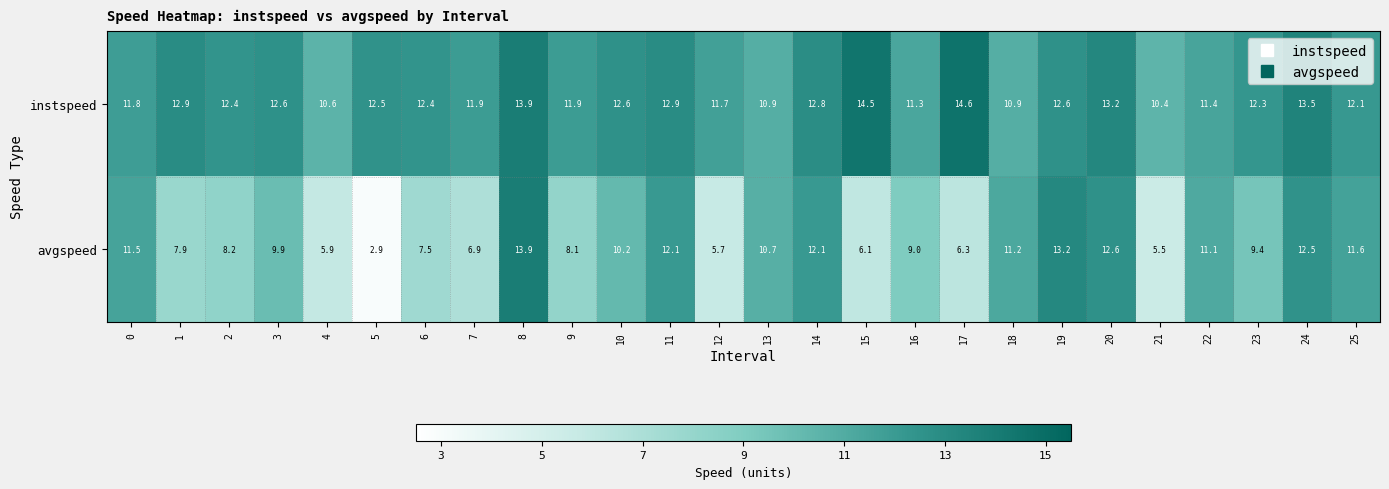

What is the total value across all series at 1?

20.8